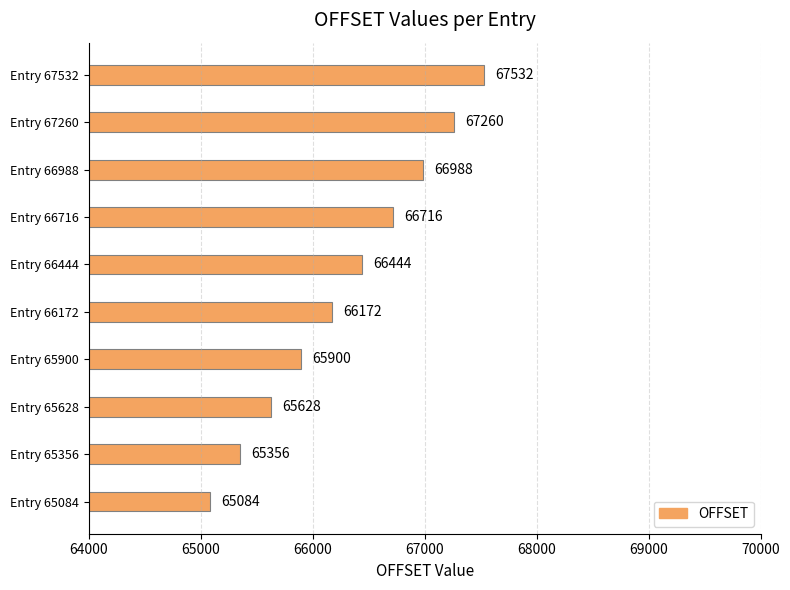

Rank the categories by value from lowest to highest.

Entry 65084, Entry 65356, Entry 65628, Entry 65900, Entry 66172, Entry 66444, Entry 66716, Entry 66988, Entry 67260, Entry 67532